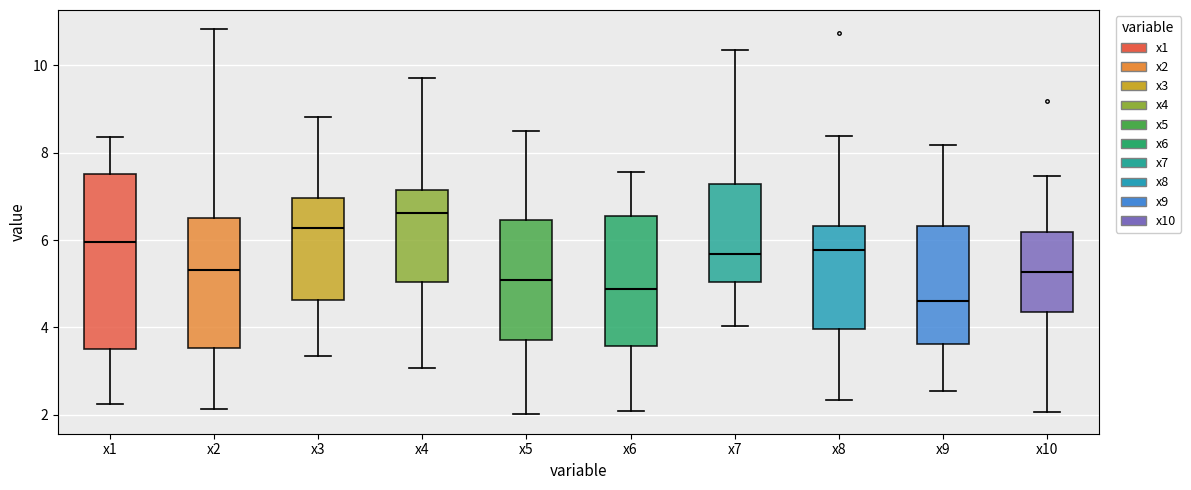

Which box is the tallest, from its lower edge to its upper edge?

x1